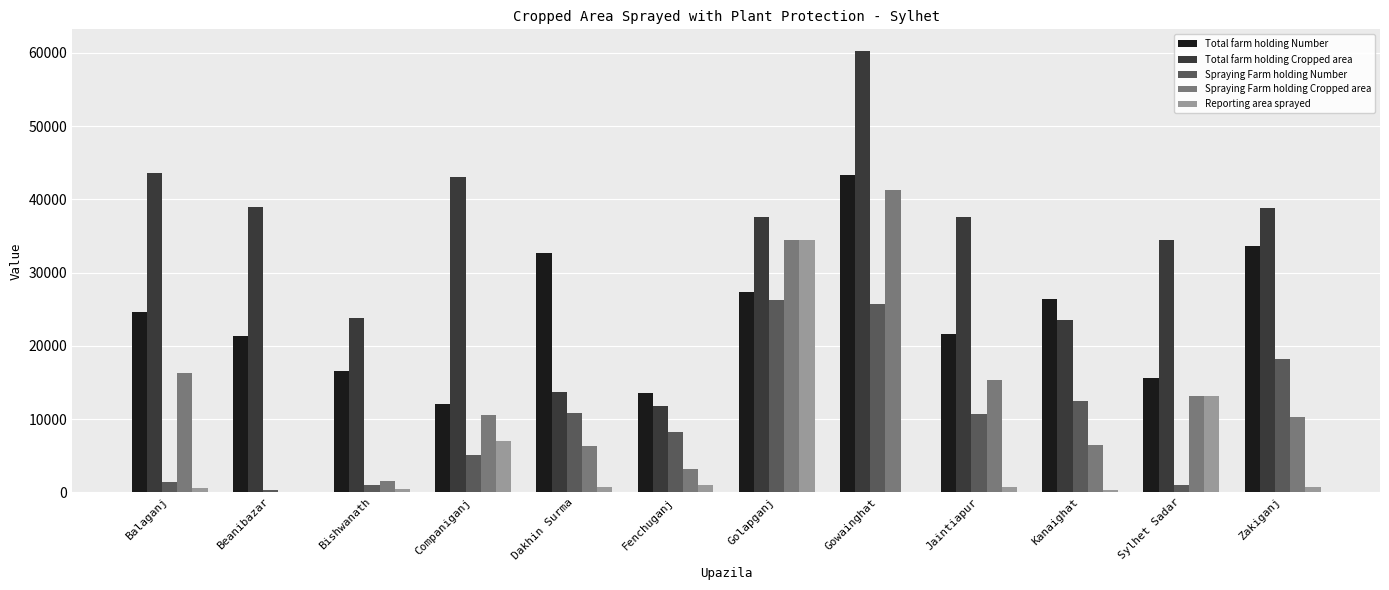

Is it true that Total farm holding Number equals 43415 at Balaganj?

False